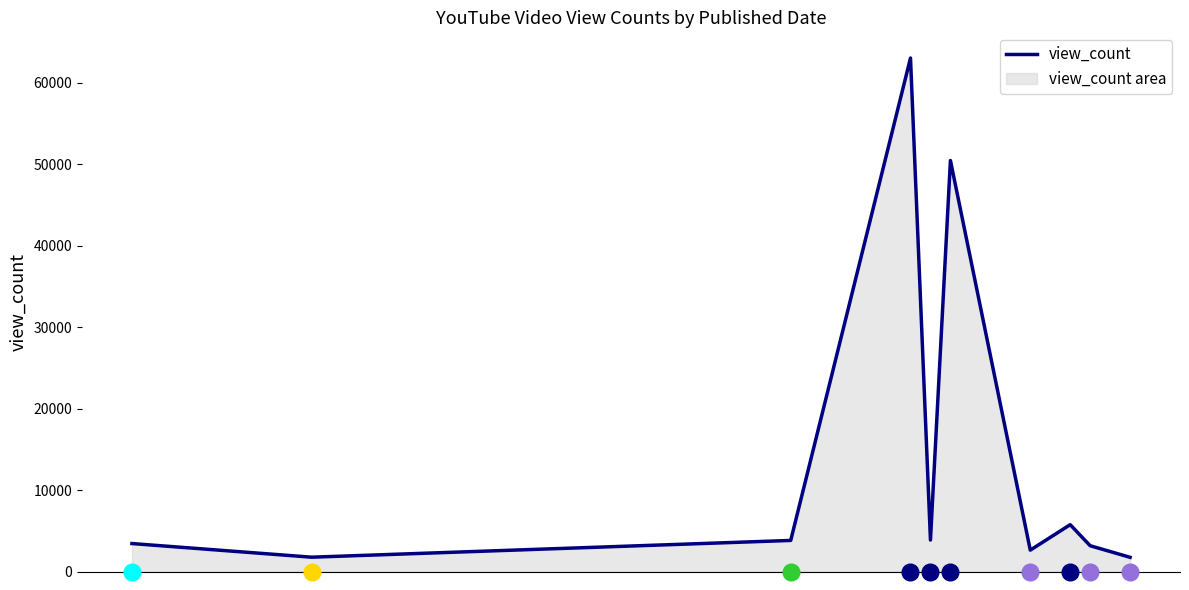

What is the smallest value displayed?

1741